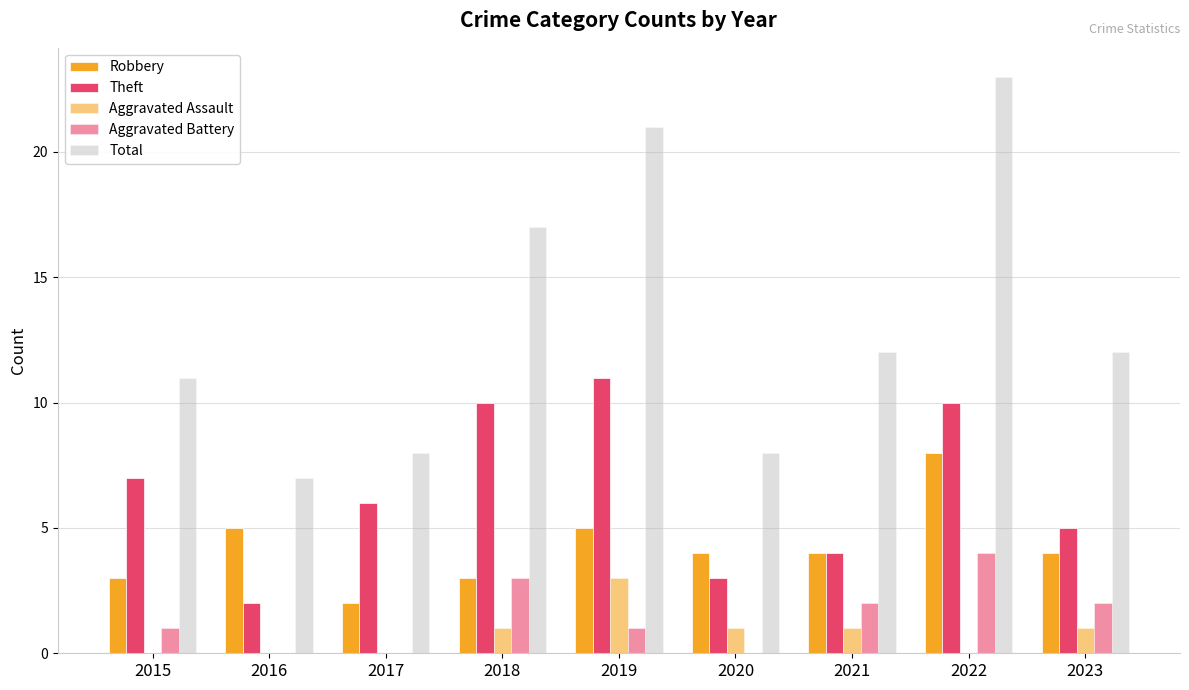

What is the value of the Total bar at the 9th from the left?

12